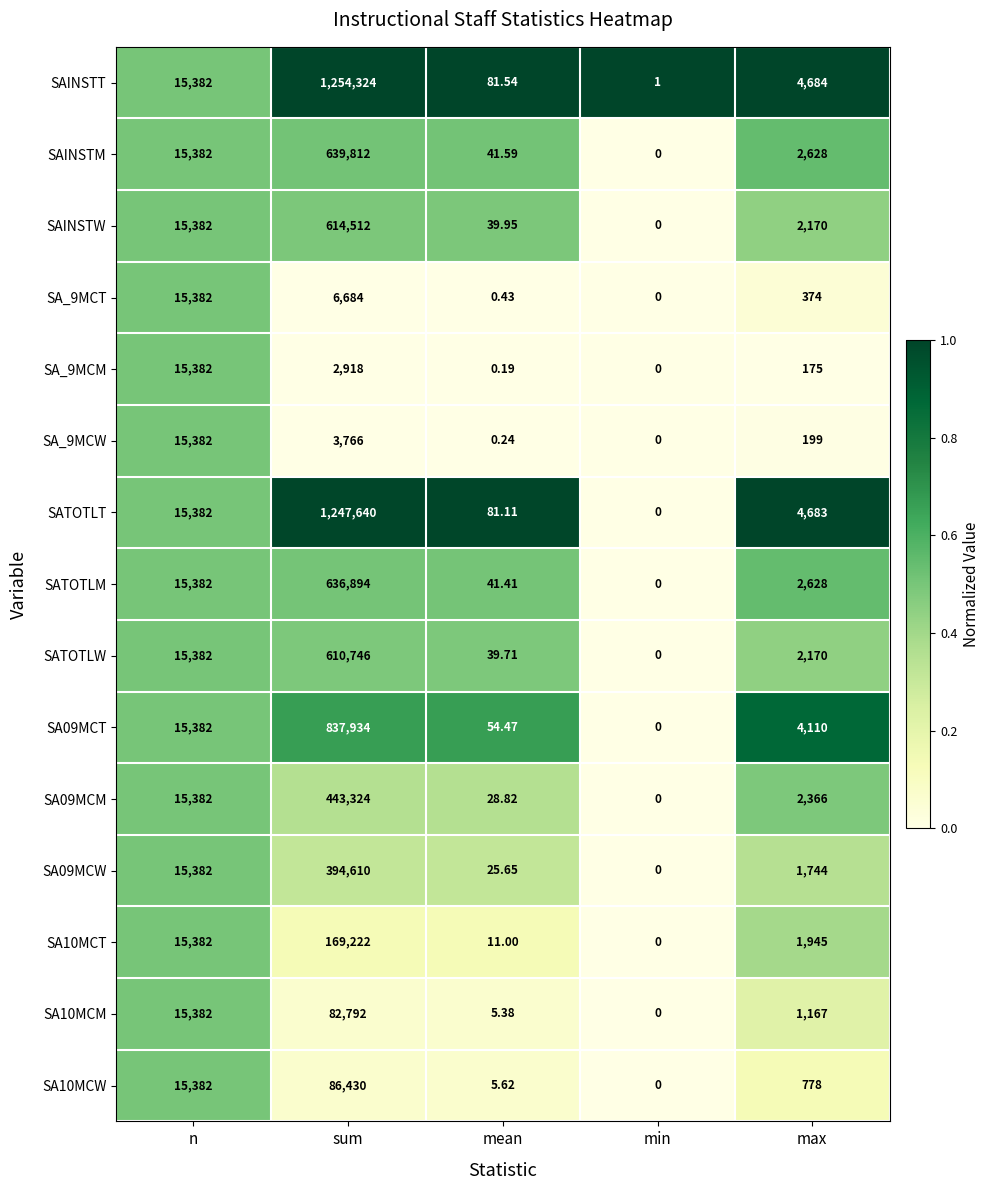

At which category does the chart reach its peak across all series?

sum